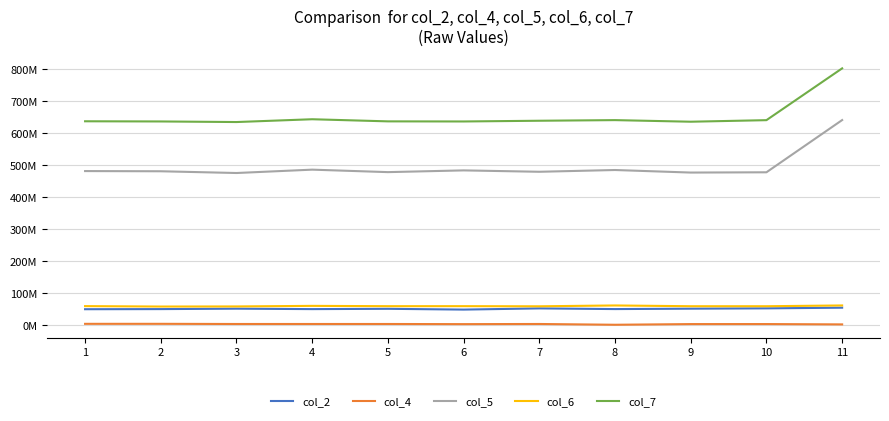

What is the total value across all series at 1?

1229209750